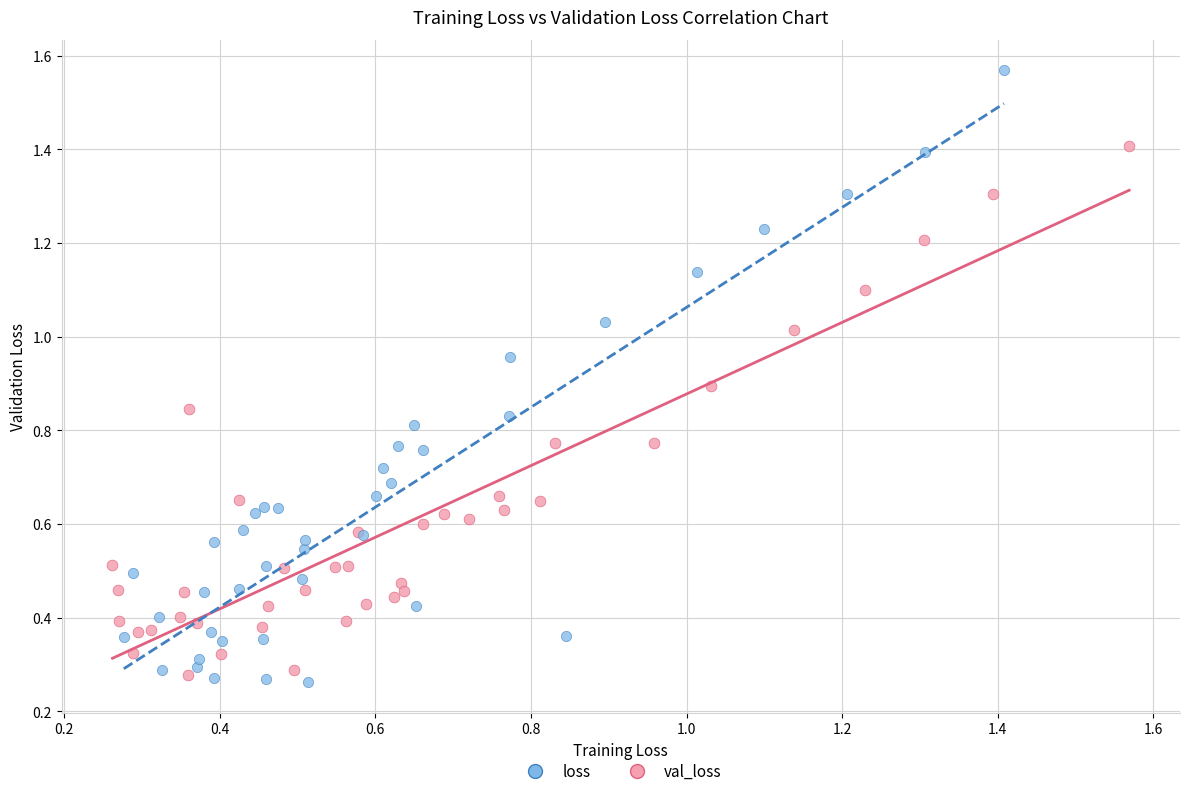

What are all the series names shown in the legend?

loss, val_loss